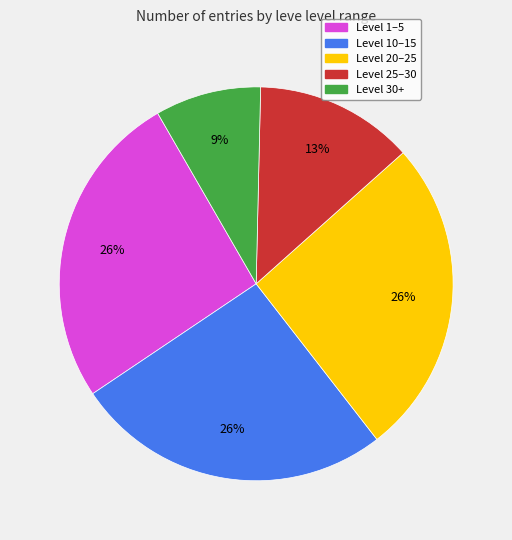

Count the number of slices in the pie.

5